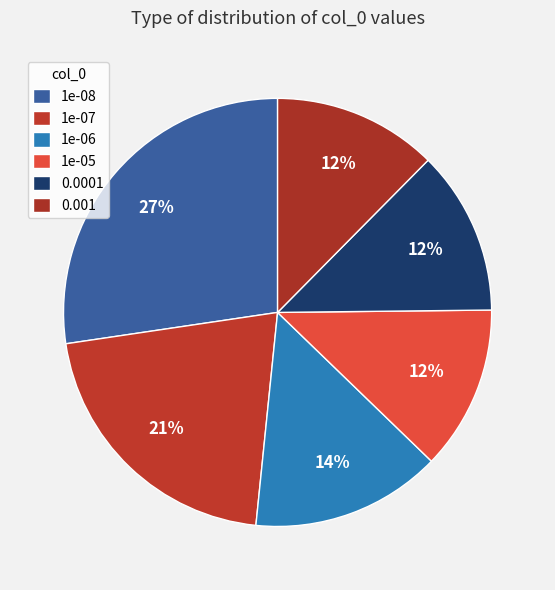

Approximately how many times larger is the value at 0.0001 compared to 1e-08?

0.5